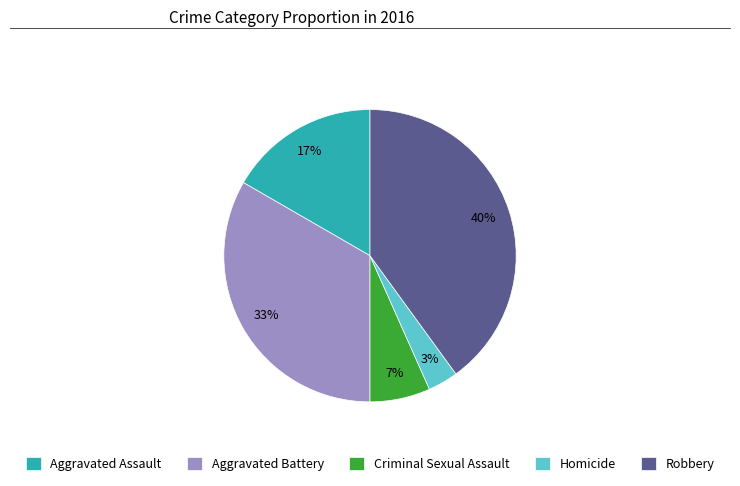

To the nearest percent, what percentage of the pie is Aggravated Assault?

17%